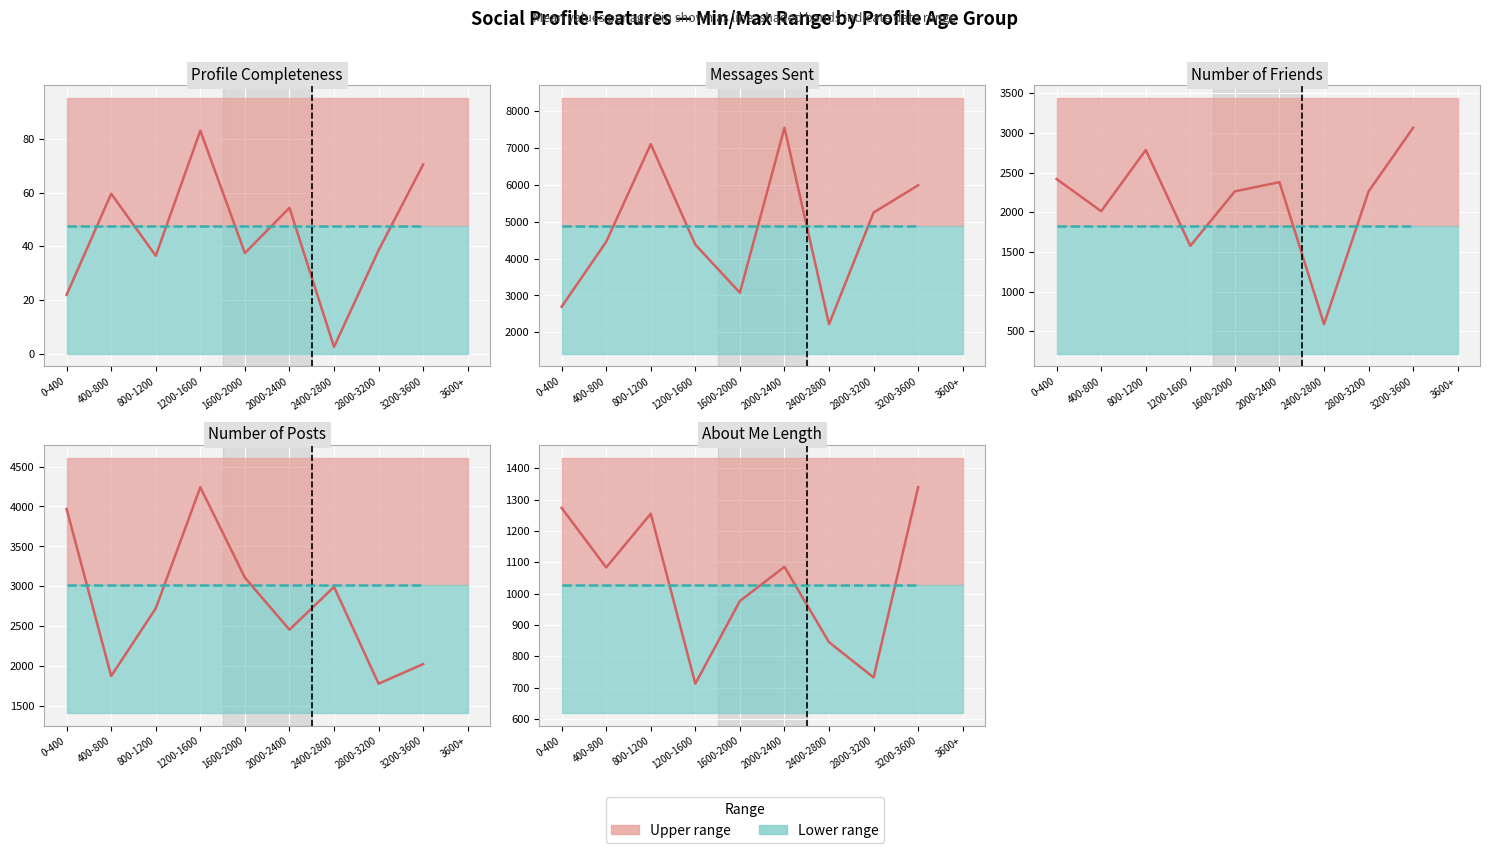

What is the value of the Actual (high metric) point at the 5th from the left?

976.5